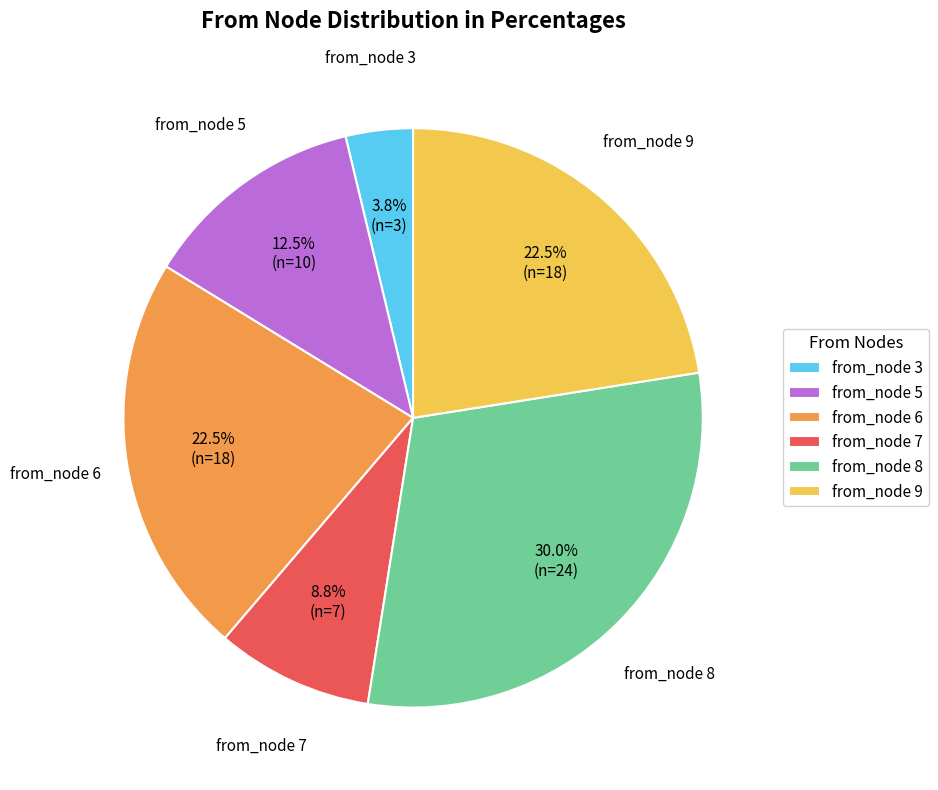

Which slice is the largest?

from_node 8